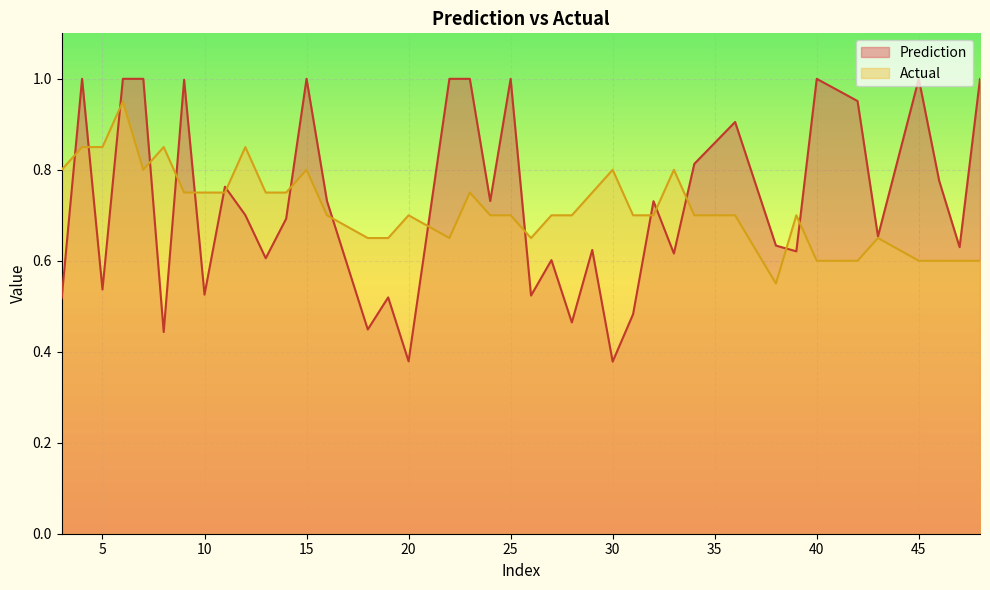

What is the difference between the maximum and second lowest values in the Actual series?

0.3